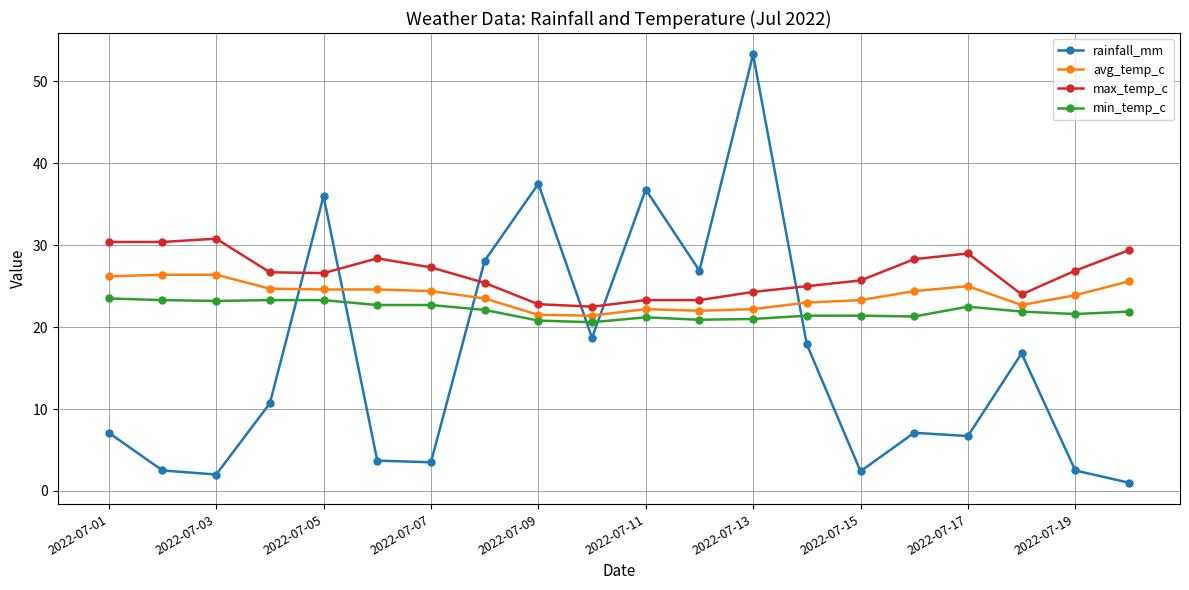

What is the difference between the maximum and minimum values in the min_temp_c series?

2.9